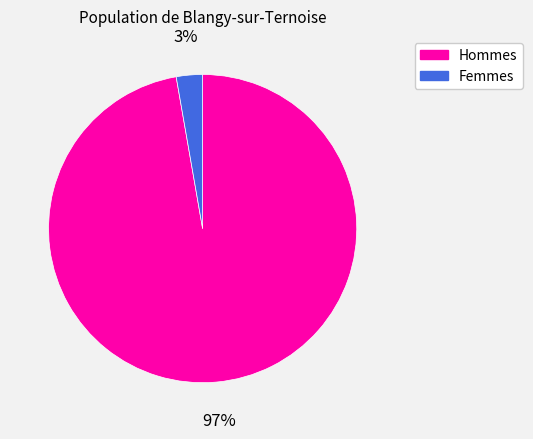

Is the sum of Femmes and Hommes greater than half?

Yes